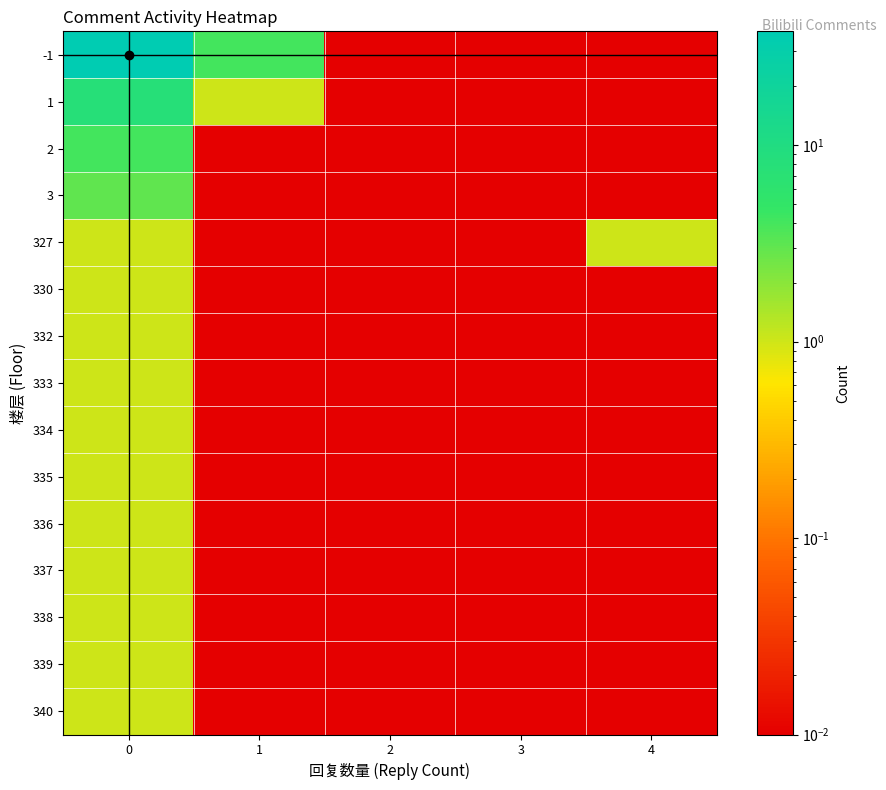

Which series has the largest total across all categories?

-1